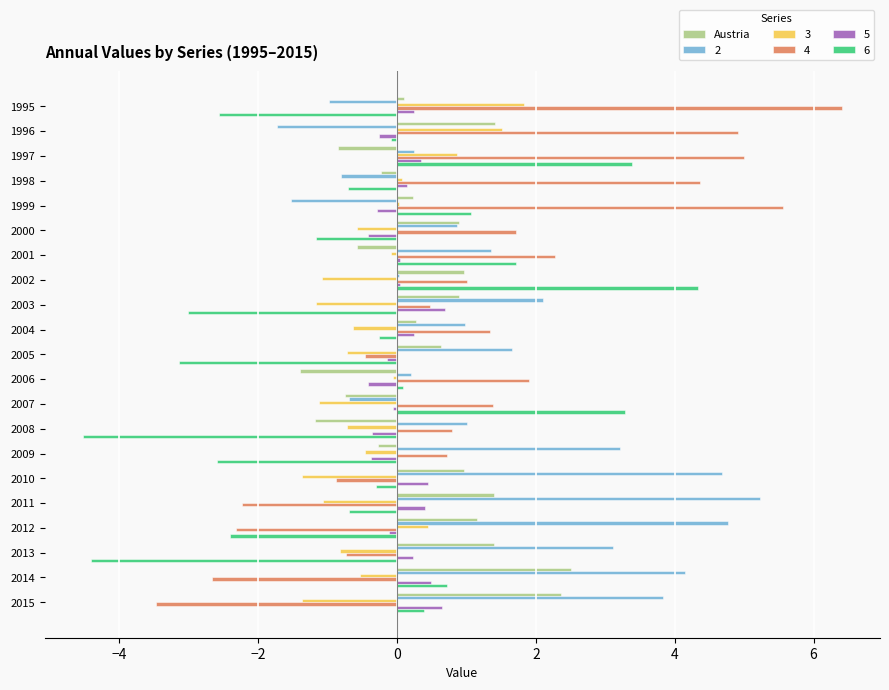

What is the maximum value shown in the chart?

6.4